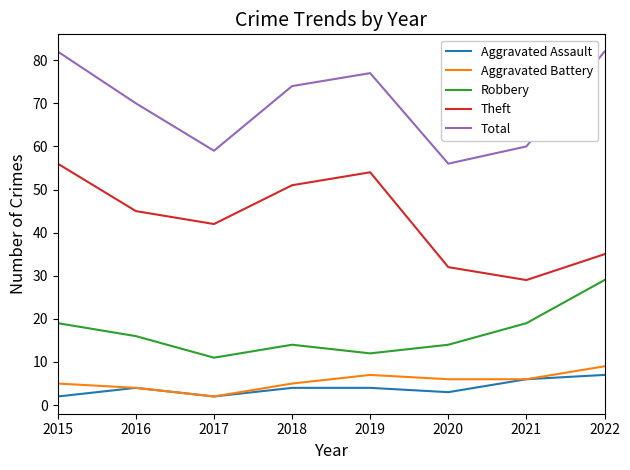

True or false: Theft and Aggravated Battery intersect in this chart.

False